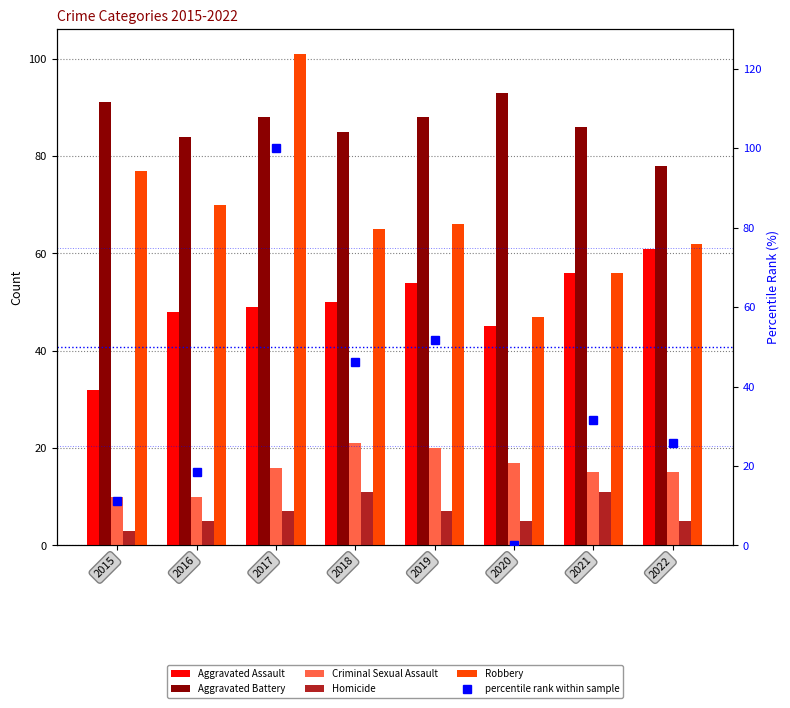

At which label does Homicide first exceed 7?

2018